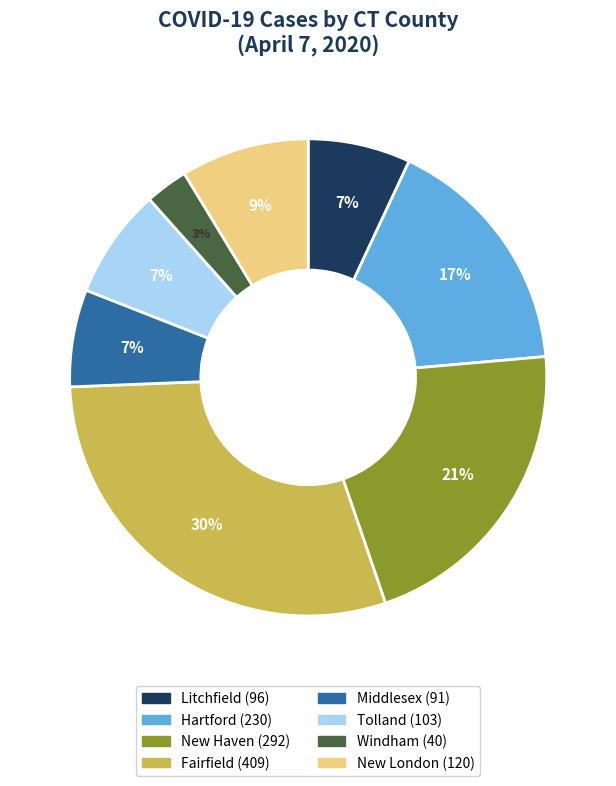

The New London slice represents 9% of the pie. True or false?

True